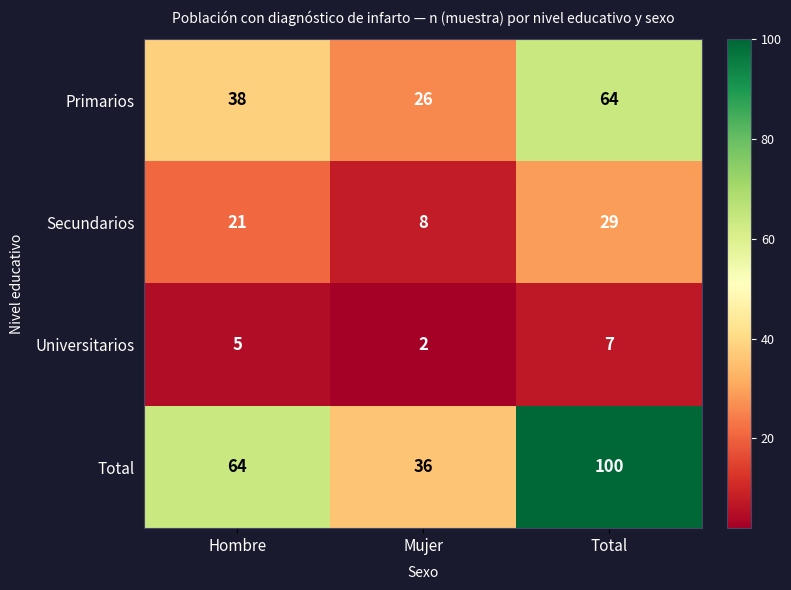

Reading left to right, what are all the values shown in this chart?

Primarios: 38	26	64
Secundarios: 21	8	29
Universitarios: 5	2	7
Total: 64	36	100